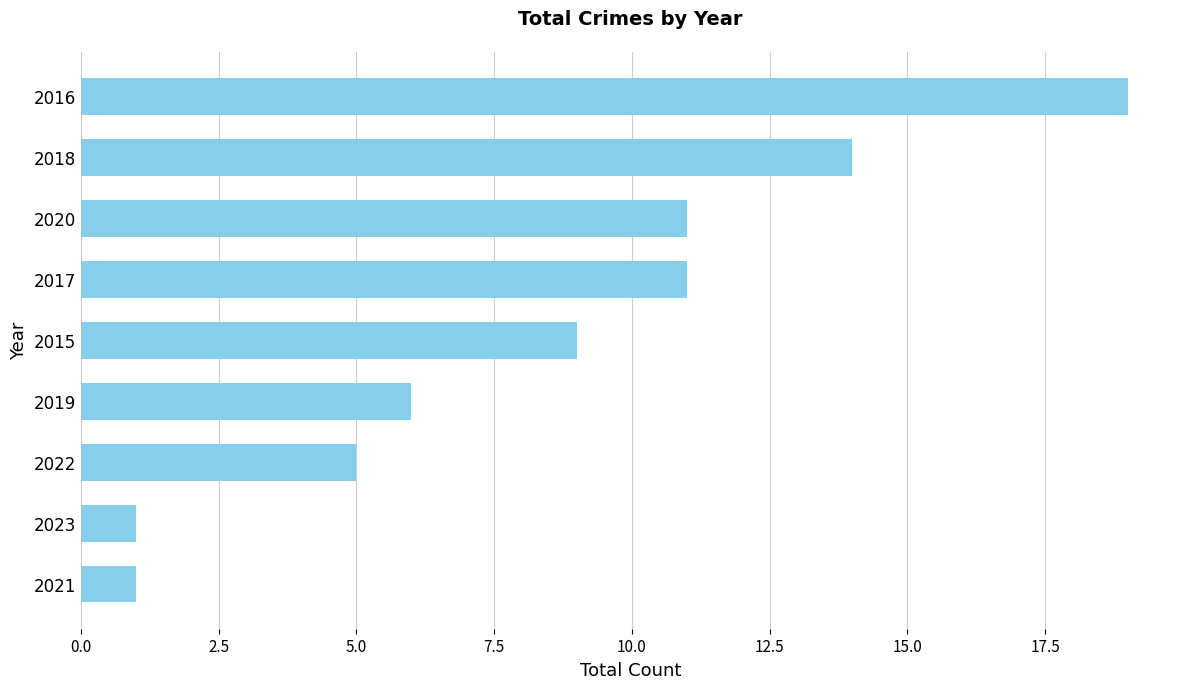

What is the sum of the values at 2023 and 2016?

20